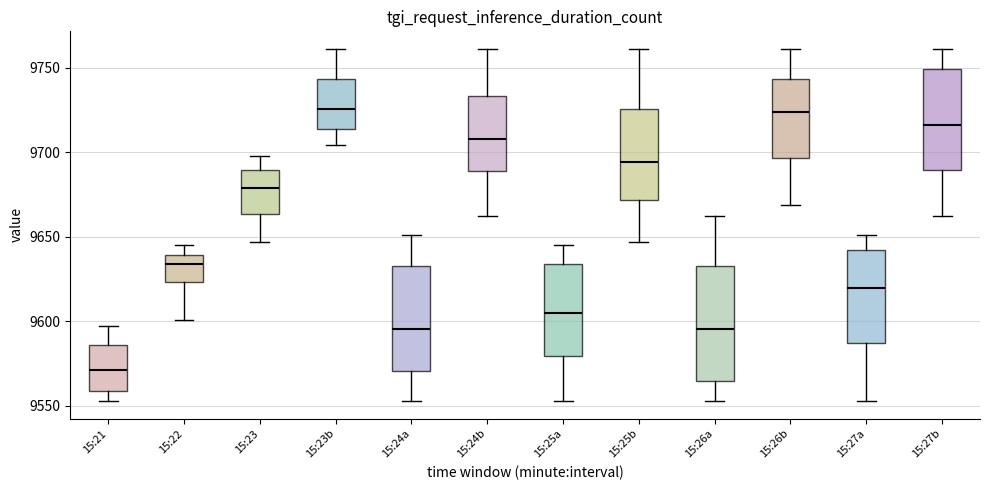

Reading left to right, transcribe this box plot: for each box, give where its median line is, the range the box spans, and where its two whiskers end, as read against the y-axis. The values are not printed on the chart, so give them approximately, as read against the axis.

15:21: median 9570, box 9560 to 9585, whiskers 9555 to 9595
15:22: median 9635, box 9625 to 9640, whiskers 9600 to 9645
15:23: median 9680, box 9665 to 9690, whiskers 9645 to 9700
15:23b: median 9725, box 9715 to 9745, whiskers 9705 to 9760
15:24a: median 9595, box 9570 to 9635, whiskers 9555 to 9650
15:24b: median 9710, box 9690 to 9735, whiskers 9660 to 9760
15:25a: median 9605, box 9580 to 9635, whiskers 9555 to 9645
15:25b: median 9695, box 9670 to 9725, whiskers 9645 to 9760
15:26a: median 9595, box 9565 to 9635, whiskers 9555 to 9660
15:26b: median 9725, box 9695 to 9745, whiskers 9670 to 9760
15:27a: median 9620, box 9585 to 9640, whiskers 9555 to 9650
15:27b: median 9715, box 9690 to 9750, whiskers 9660 to 9760